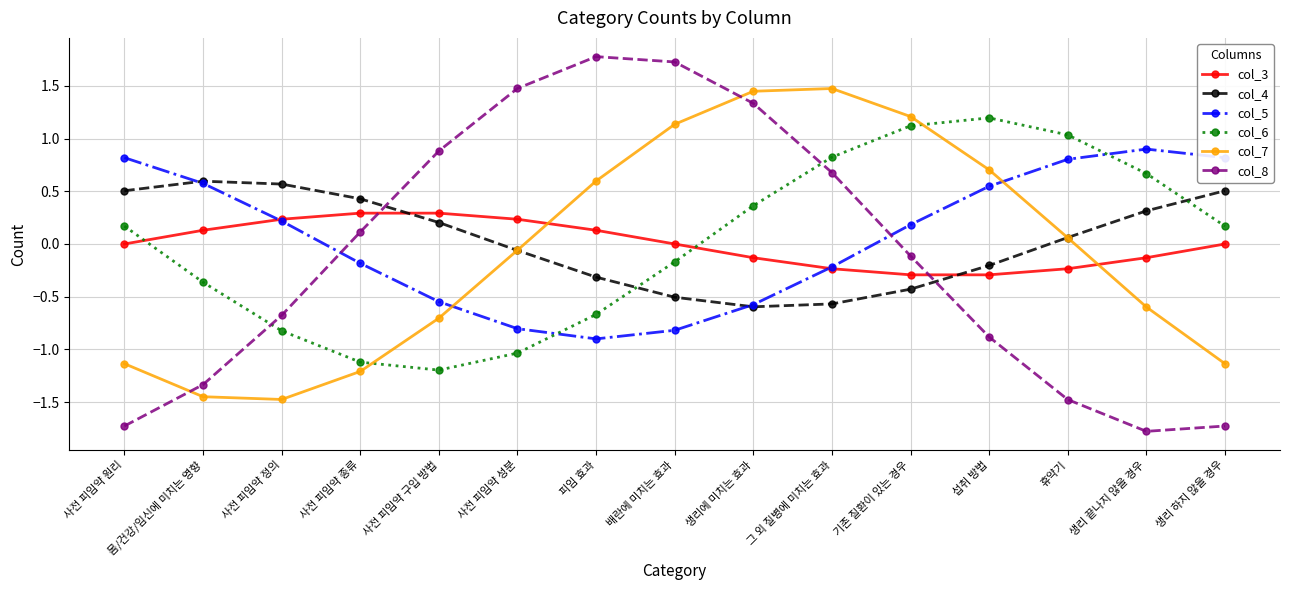

List the labels in order of col_6 value, smallest first.

사전 피임약 구입 방법, 사전 피임약 종류, 사전 피임약 성분, 사전 피임약 정의, 피임 효과, 몸/건강/임신에 미치는 영향, 배란에 미치는 효과, 사전 피임약 원리, 생리 하지 않을 경우, 생리에 미치는 효과, 생리 끝나지 않을 경우, 그 외 질병에 미치는 효과, 휴약기, 기존 질환이 있는 경우, 섭취 방법